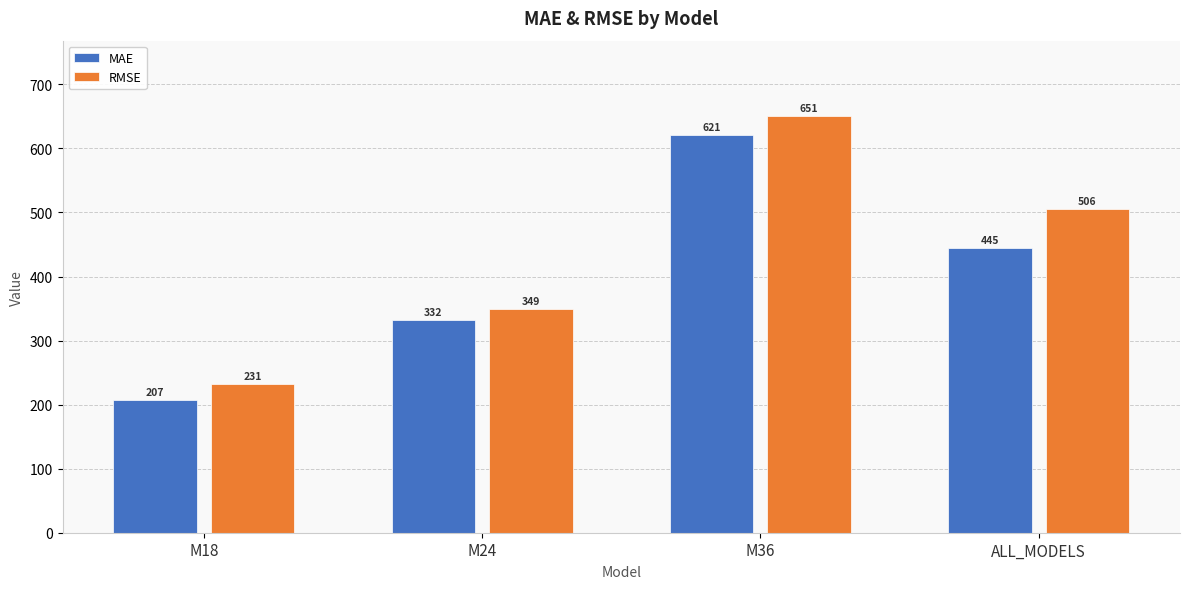

Where is MAE nearest to the value 413?

ALL_MODELS